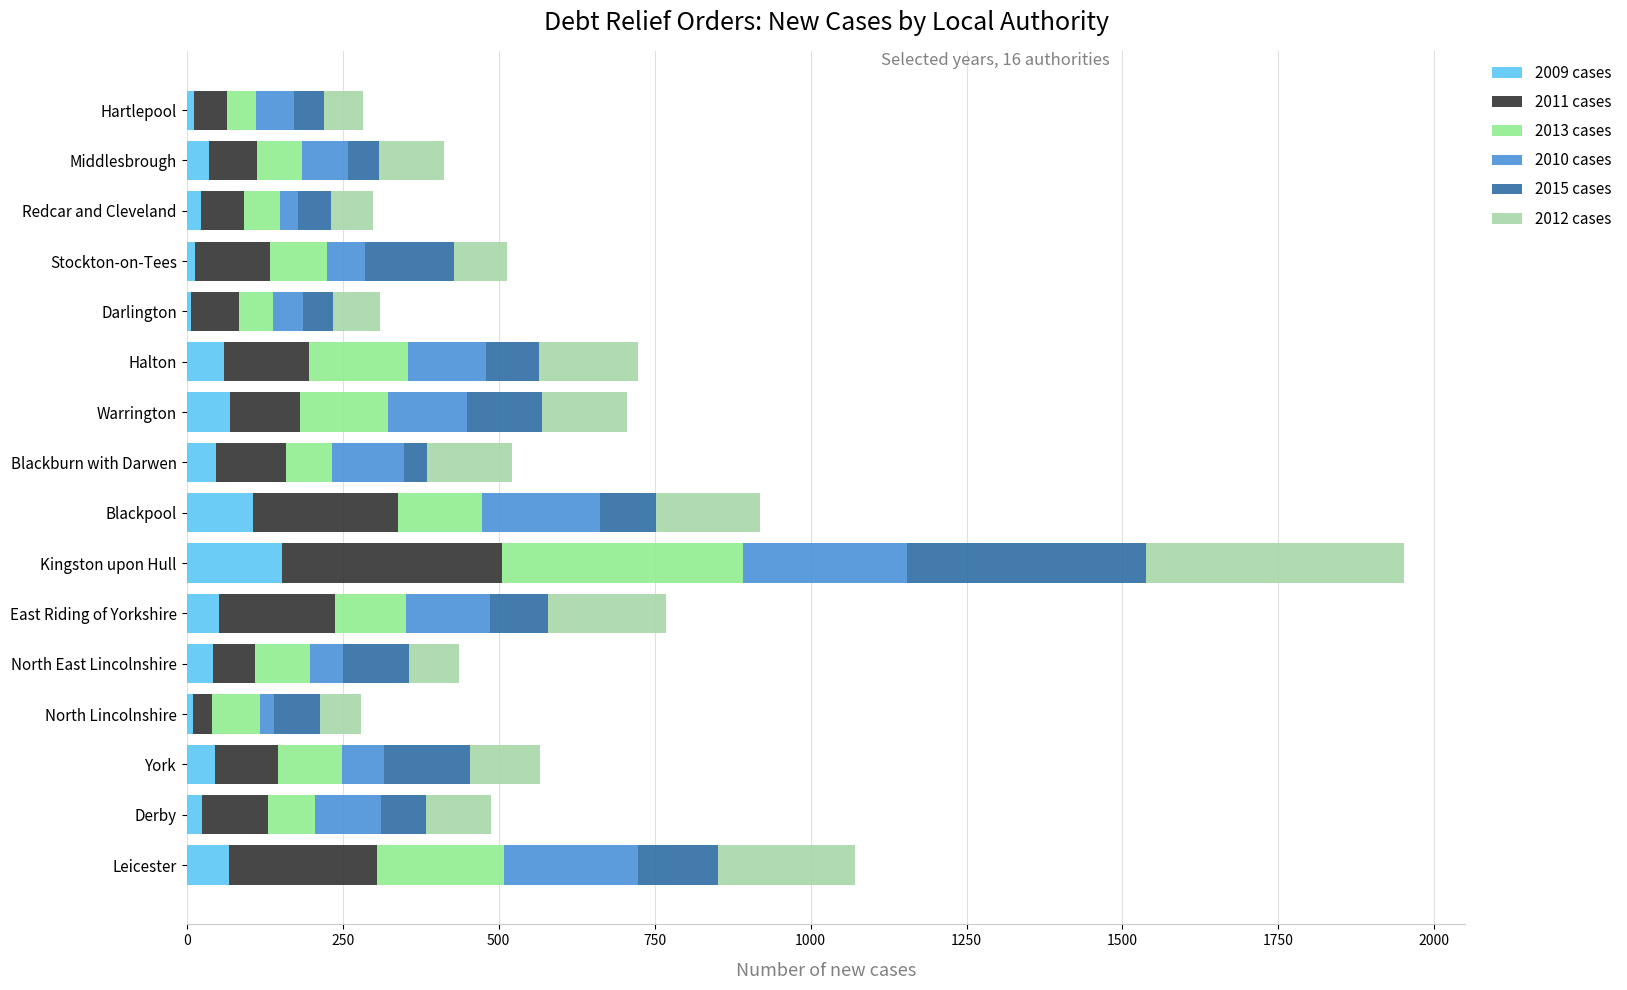

What value does the 2009 cases series have at Kingston upon Hull?

152